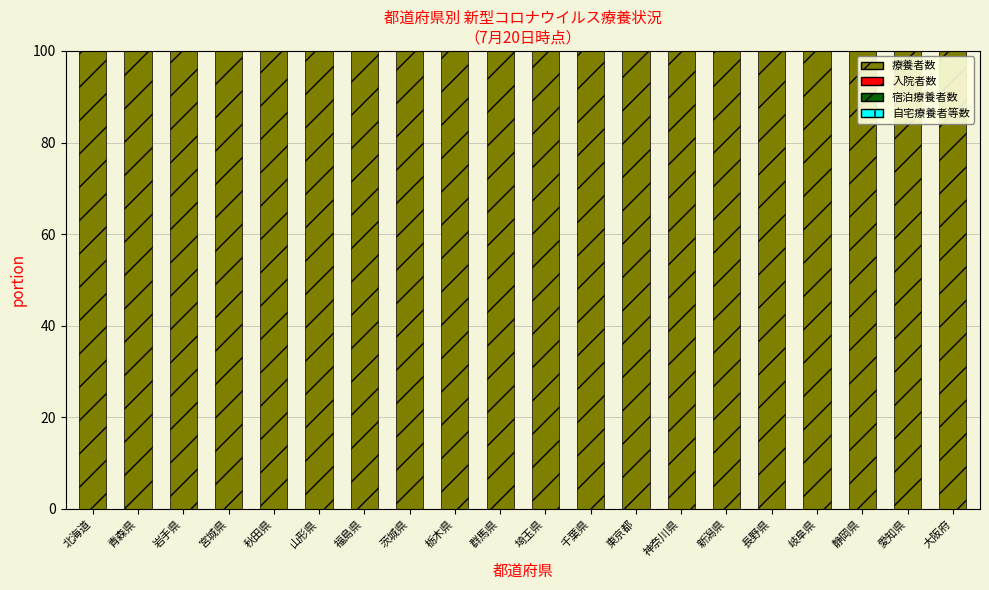

List the labels in order of 自宅療養者等数 value, largest first.

静岡県, 新潟県, 神奈川県, 岩手県, 千葉県, 山形県, 栃木県, 茨城県, 愛知県, 北海道, 埼玉県, 長野県, 群馬県, 秋田県, 青森県, 大阪府, 福島県, 岐阜県, 宮城県, 東京都